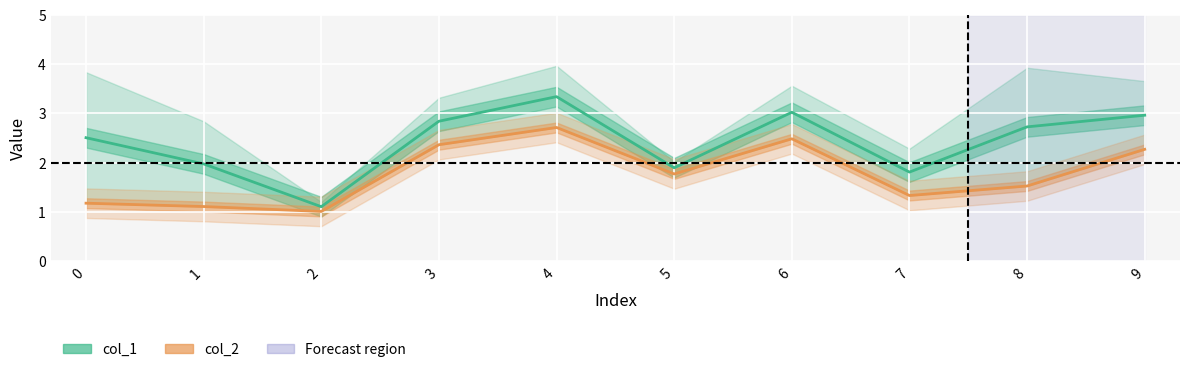

Which label corresponds to the smallest value in the chart?

2